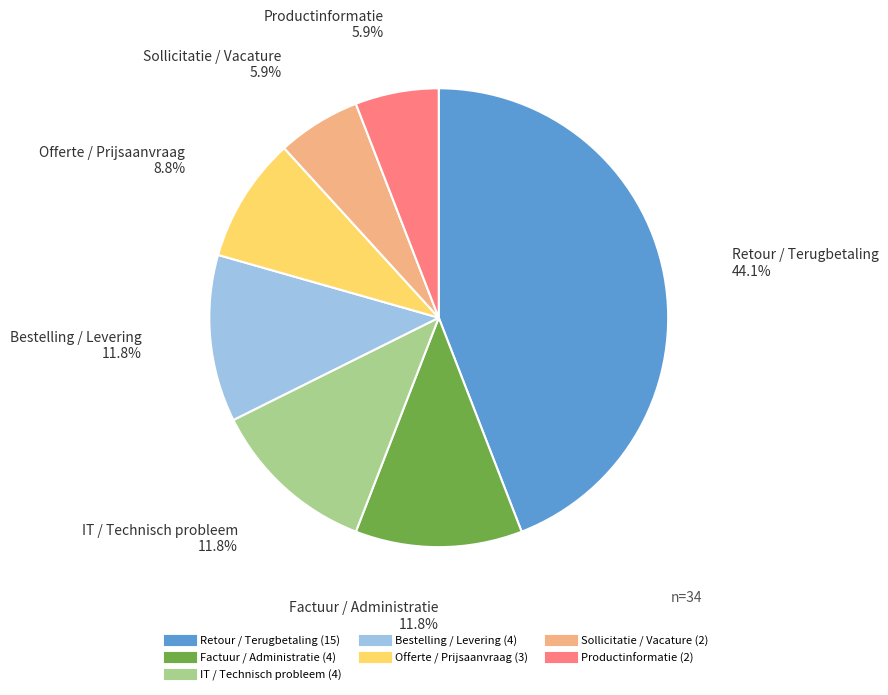

Count the number of slices in the pie.

7